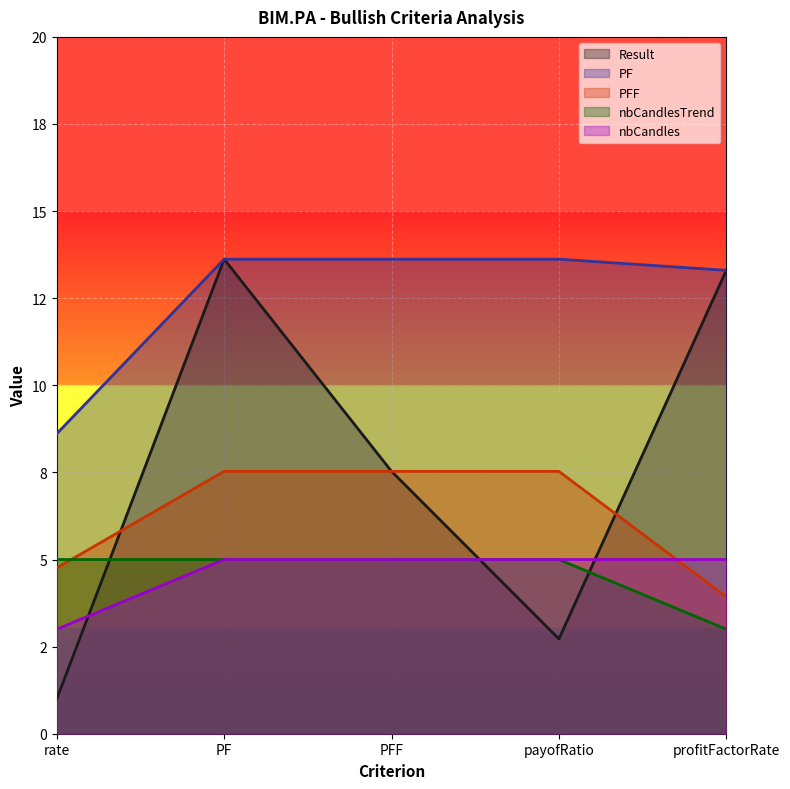

True or false: PF has more than 0 points higher than both neighbors.

False